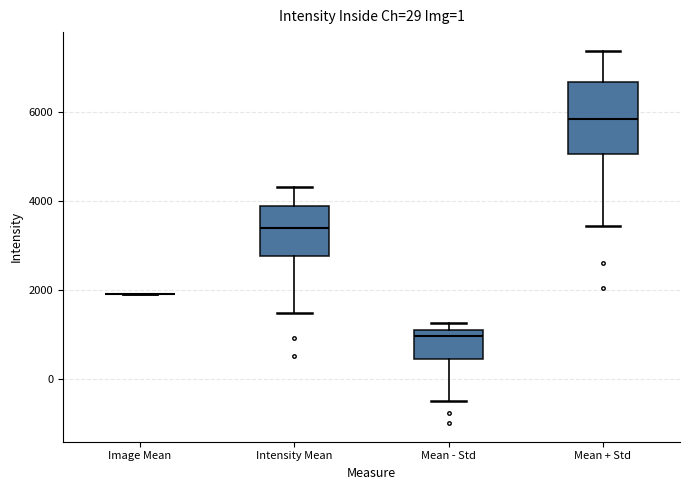

Reading left to right, read every box against the y-axis: the position of its median line, the range the box covers, and the ends of its whiskers. The values are not printed on the chart, so give them approximately, as read against the axis.

Image Mean: box collapsed to a line at 1800, whiskers 1800 to 1800
Intensity Mean: median 3400, box 2800 to 3800, whiskers 1400 to 4400
Mean - Std: median 1000 (just below the box's upper edge), box 400 to 1000, whiskers -400 to 1200
Mean + Std: median 5800, box 5000 to 6600, whiskers 3400 to 7400